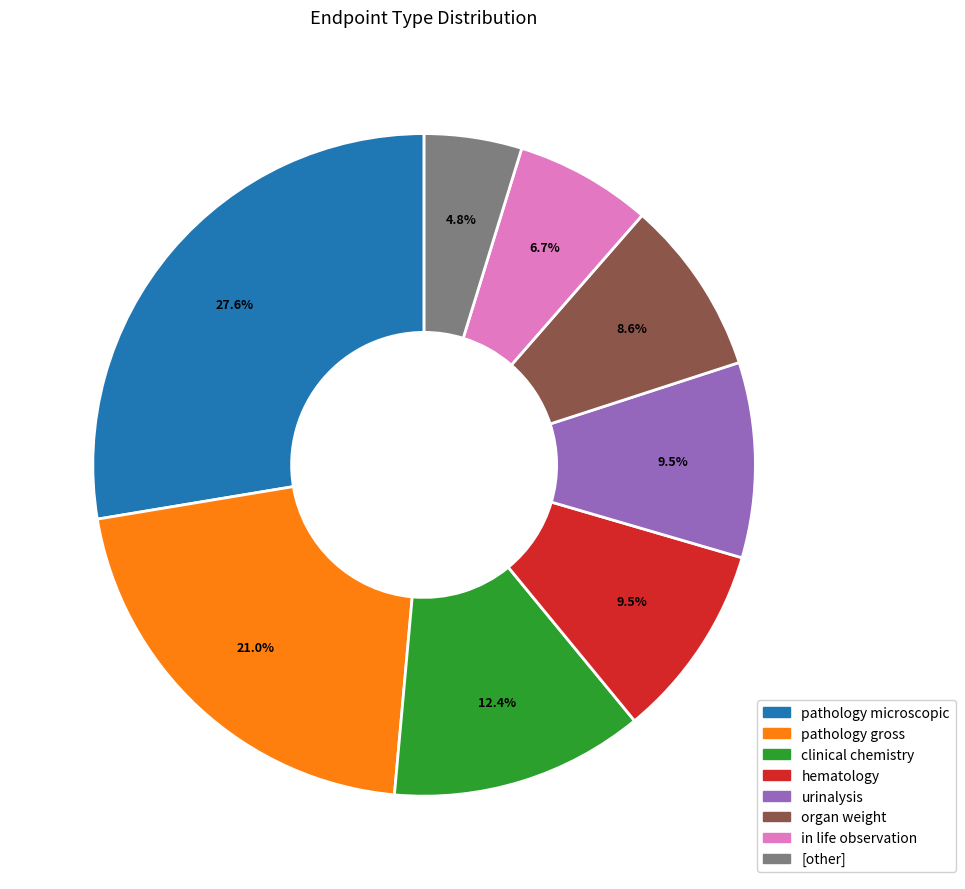

What percentage is the [other] slice, to the nearest percent?

5%